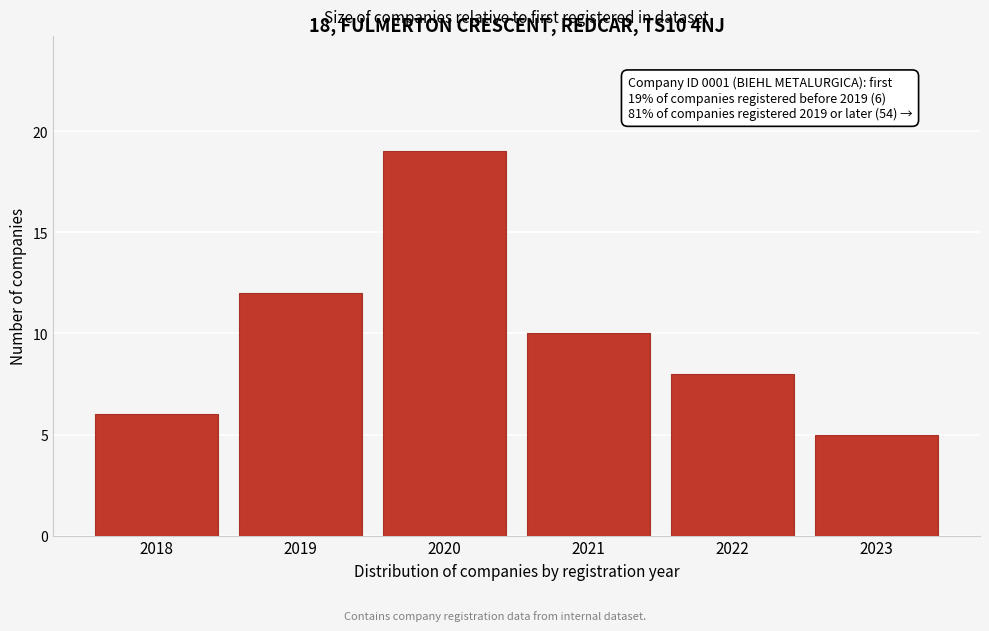

Reading right to left, transcribe all the data shown in this chart.

2023=5	2022=8	2021=10	2020=19	2019=12	2018=6